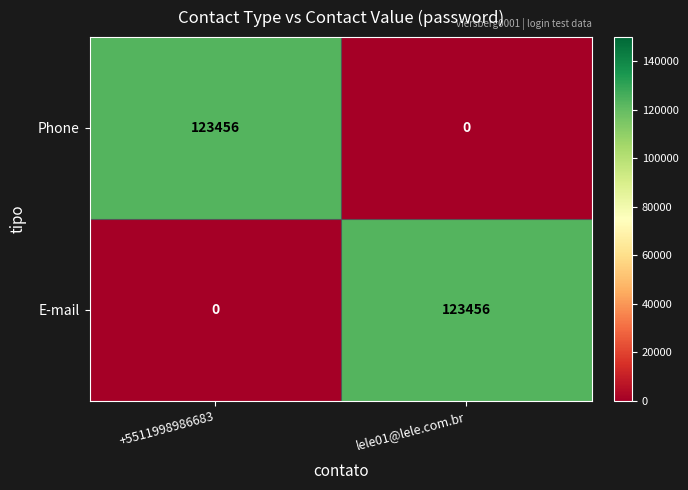

What is the difference between the highest and lowest values at lele01@lele.com.br?

123456